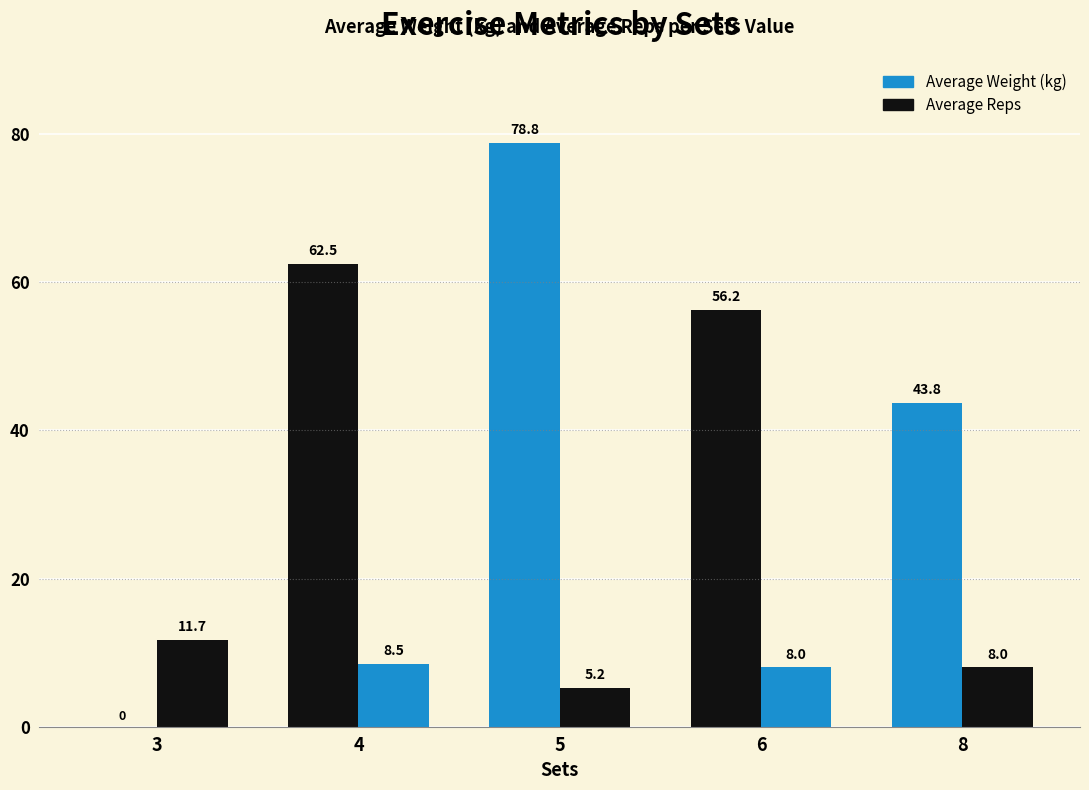

How many data points does each series have?

5